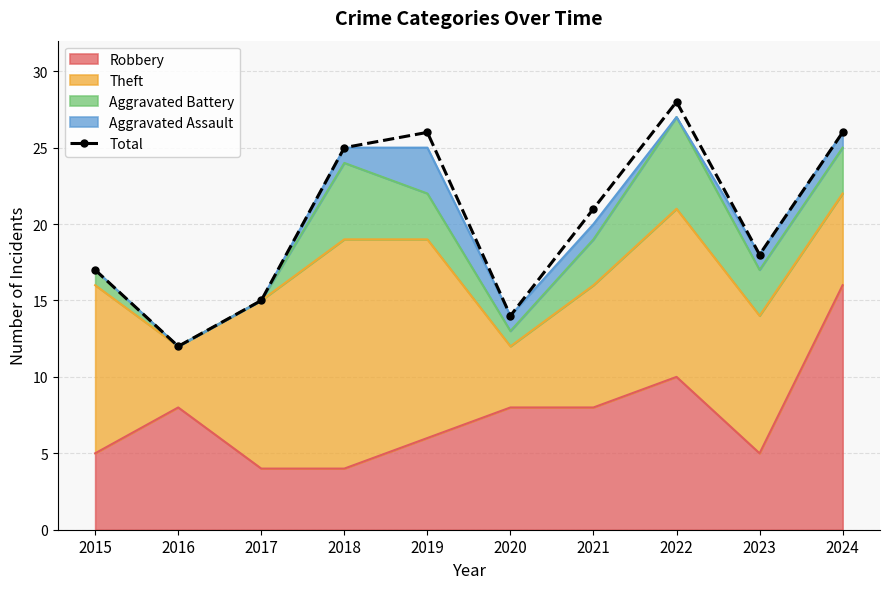

List the labels in order of value, largest first.

2022, 2019, 2024, 2018, 2021, 2023, 2015, 2017, 2020, 2016